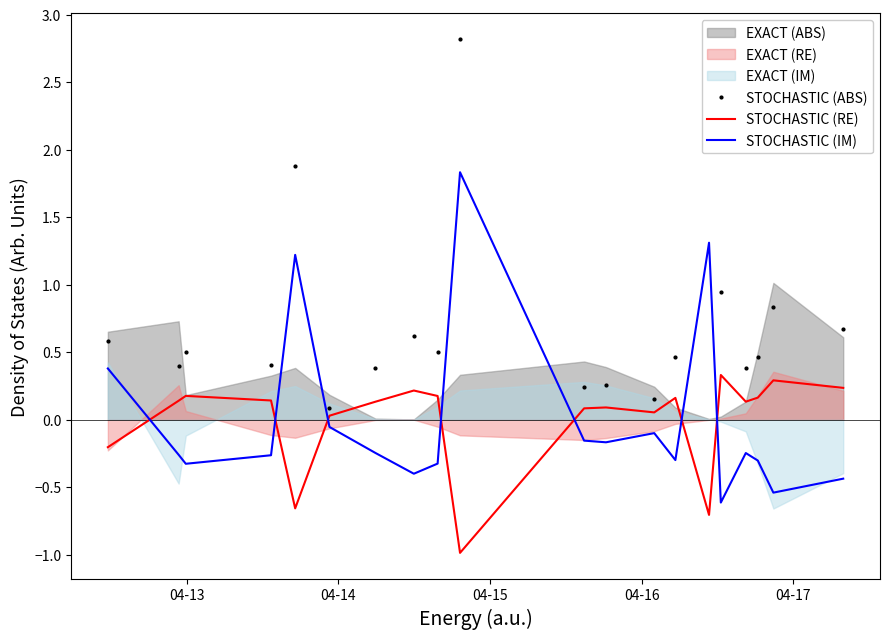

At how many categories does at least one series exceed 1?

3